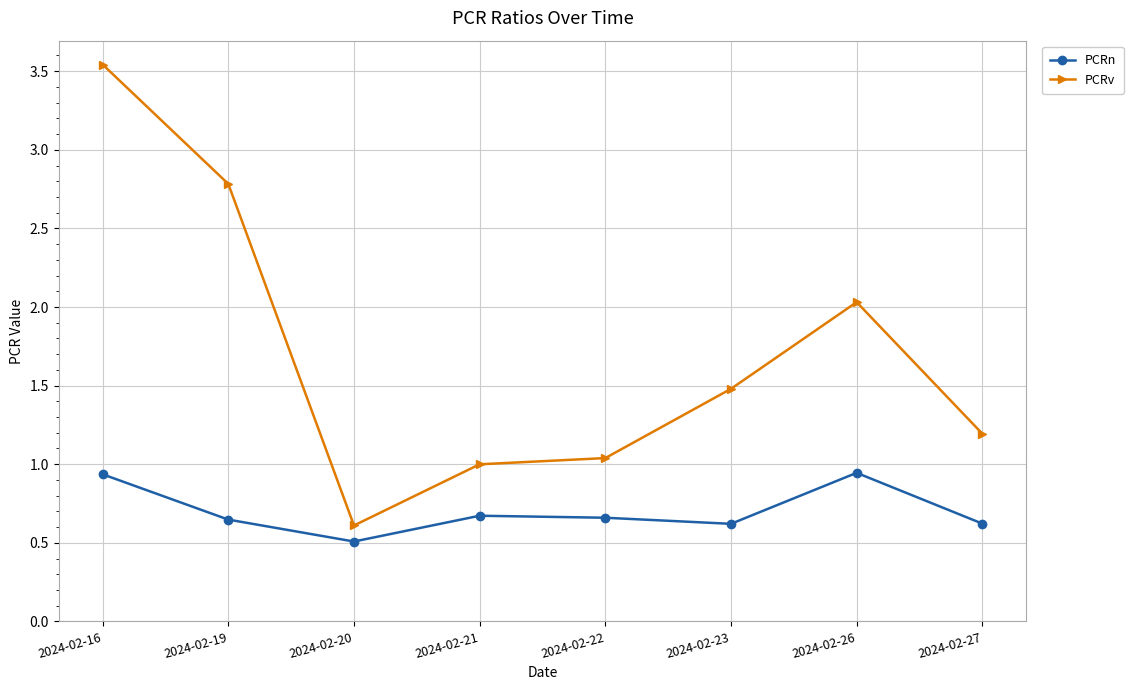

How many interior local peaks does the PCRv series have?

1